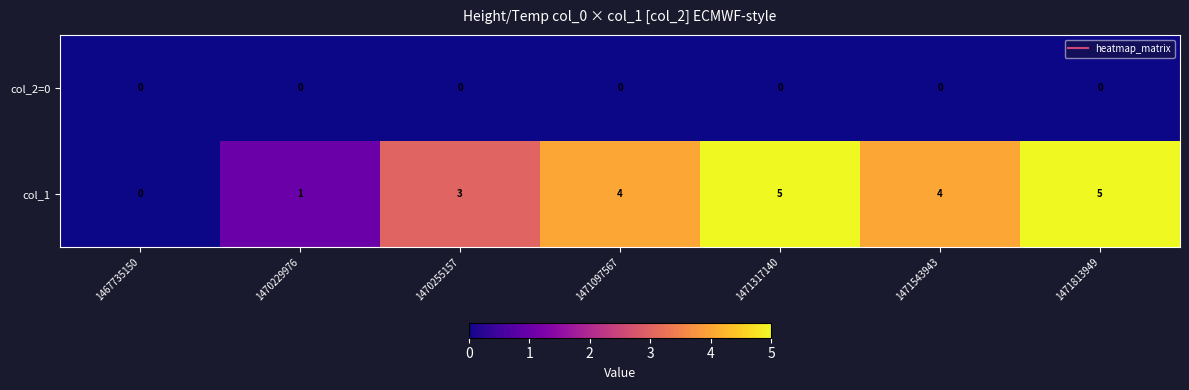

At which label does col_1 reach its minimum?

1467735150